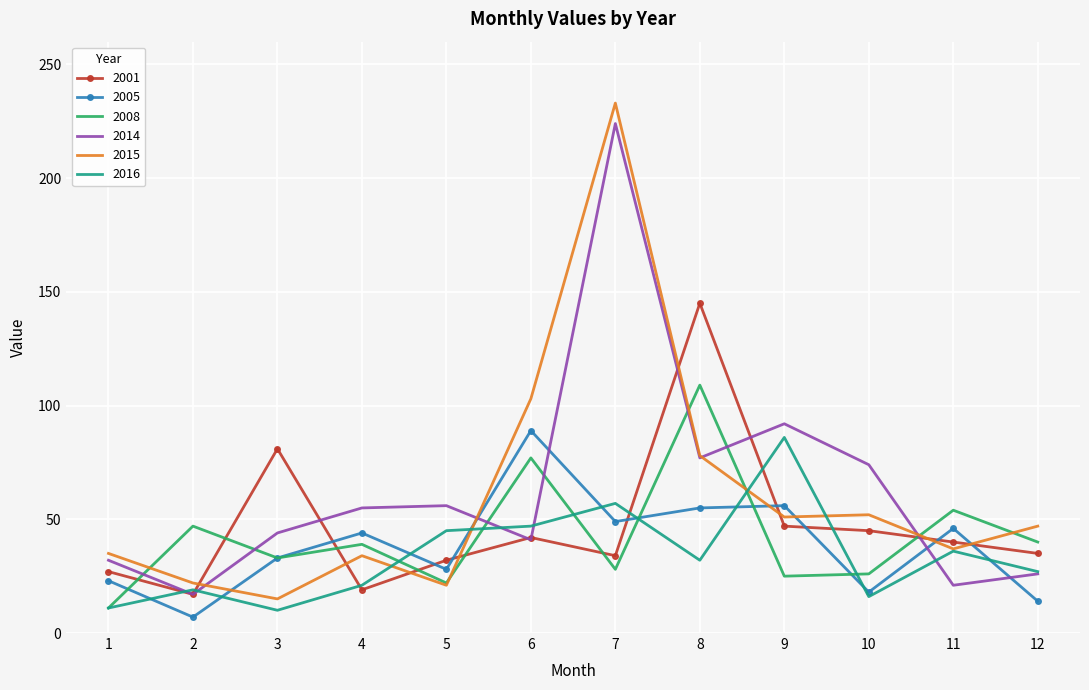

True or false: 2015 has a value of 34 at 4.

True